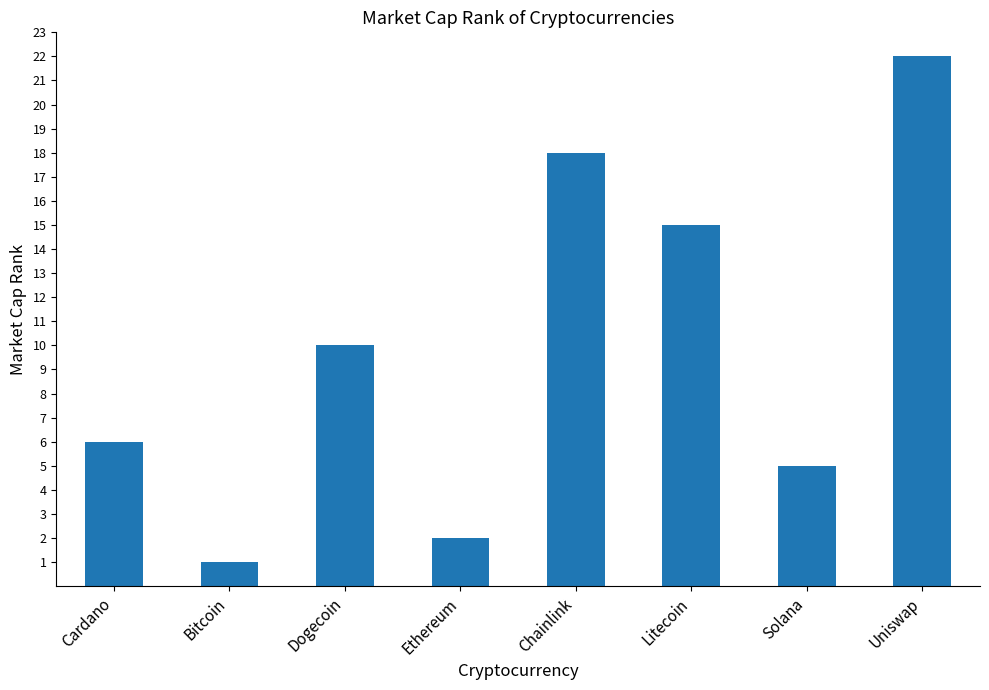

What is the value of the 7th bar from the left?

5